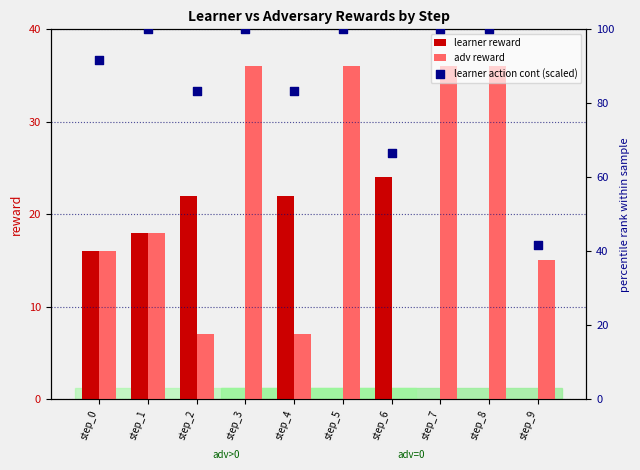

At which category is the sum across all series the highest?

step_1